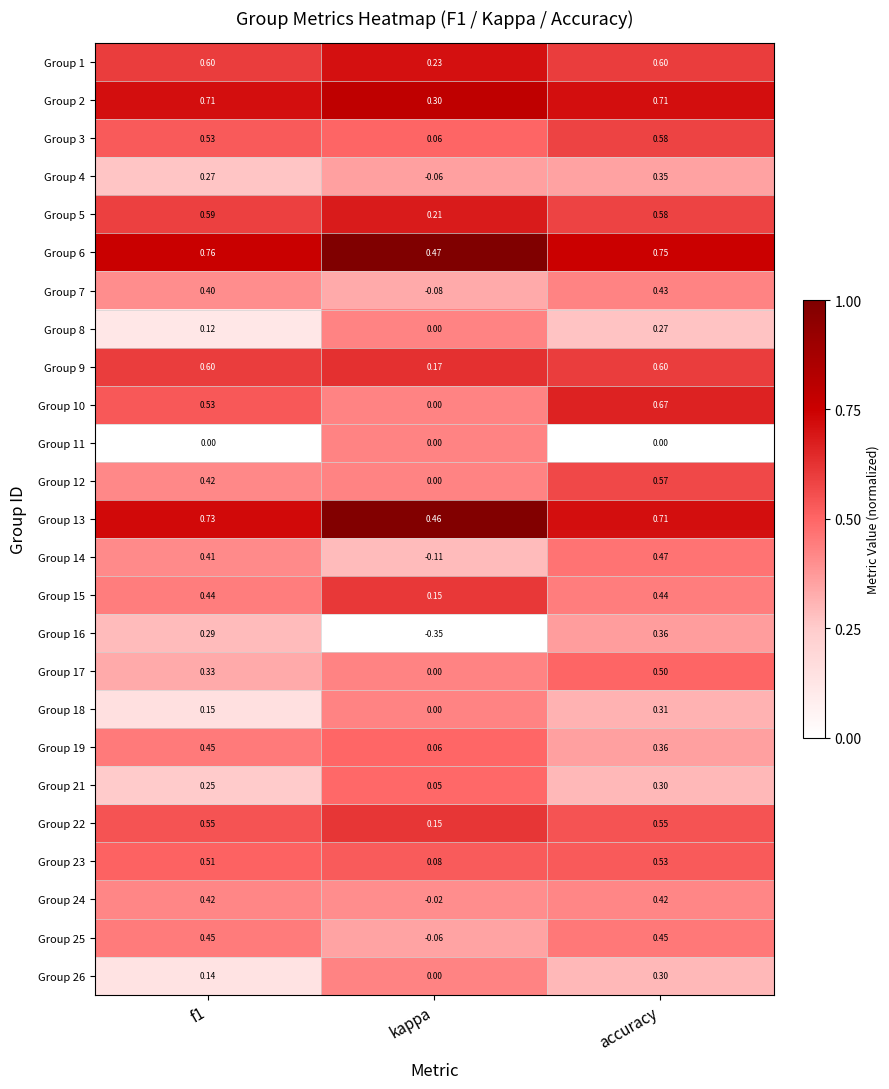

Where is Group 21 nearest to the value 0?

kappa